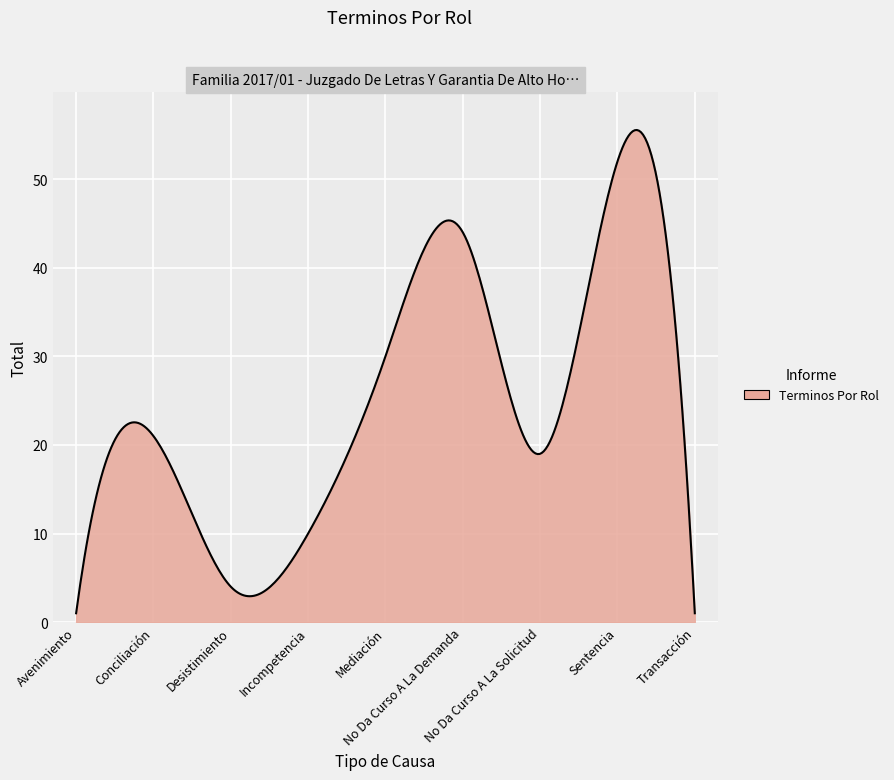

What is the difference between the maximum and minimum values?

54.5